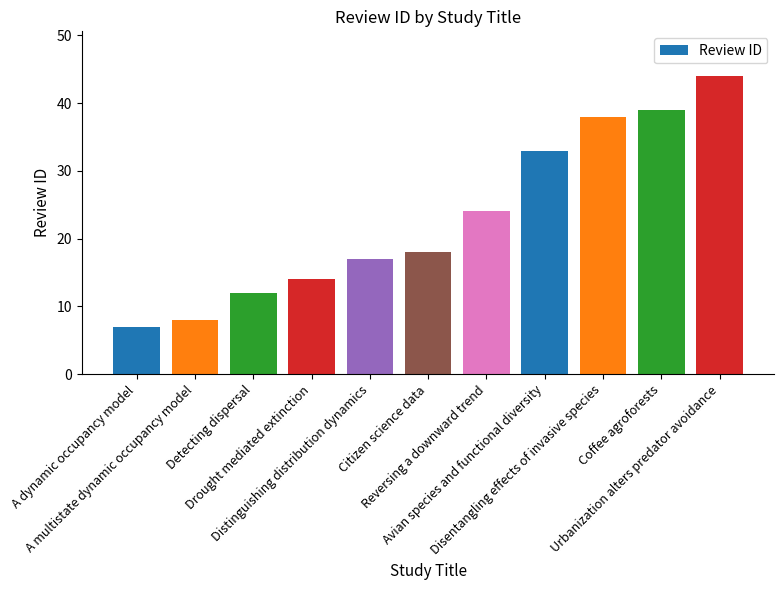

Is it true that the value at Citizen science data is 18?

True